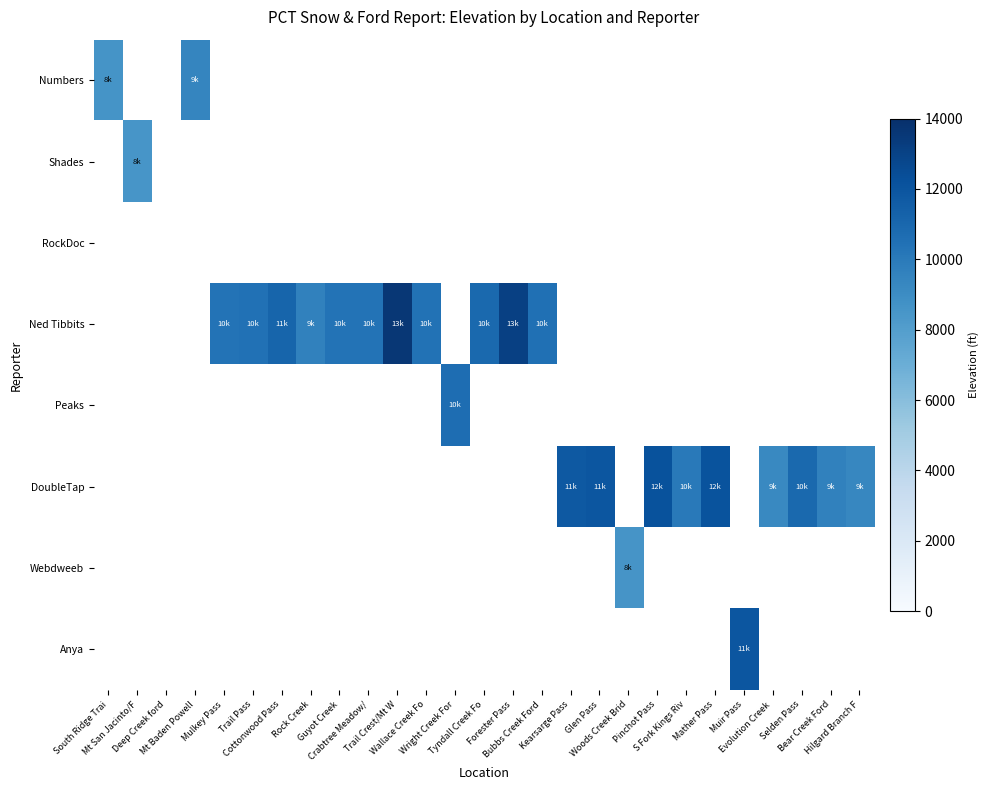

Reading right to left, list all the values displayed in this chart.

Numbers: Hilgard Branch F=0	Bear Creek Ford=0	Selden Pass=0	Evolution Creek =0	Muir Pass=0	Mather Pass=0	S Fork Kings Riv=0	Pinchot Pass=0	Woods Creek Brid=0	Glen Pass=0	Kearsarge Pass=0	Bubbs Creek Ford=0	Forester Pass=0	Tyndall Creek Fo=0	Wright Creek For=0	Wallace Creek Fo=0	Trail Crest/Mt W=0	Crabtree Meadow/=0	Guyot Creek=0	Rock Creek=0	Cottonwood Pass=0	Trail Pass=0	Mulkey Pass=0	Mt Baden Powell=9390	Deep Creek ford=0	Mt San Jacinto/F=0	South Ridge Trai=8619
Shades: Hilgard Branch F=0	Bear Creek Ford=0	Selden Pass=0	Evolution Creek =0	Muir Pass=0	Mather Pass=0	S Fork Kings Riv=0	Pinchot Pass=0	Woods Creek Brid=0	Glen Pass=0	Kearsarge Pass=0	Bubbs Creek Ford=0	Forester Pass=0	Tyndall Creek Fo=0	Wright Creek For=0	Wallace Creek Fo=0	Trail Crest/Mt W=0	Crabtree Meadow/=0	Guyot Creek=0	Rock Creek=0	Cottonwood Pass=0	Trail Pass=0	Mulkey Pass=0	Mt Baden Powell=0	Deep Creek ford=0	Mt San Jacinto/F=8500	South Ridge Trai=0
RockDoc: Hilgard Branch F=0	Bear Creek Ford=0	Selden Pass=0	Evolution Creek =0	Muir Pass=0	Mather Pass=0	S Fork Kings Riv=0	Pinchot Pass=0	Woods Creek Brid=0	Glen Pass=0	Kearsarge Pass=0	Bubbs Creek Ford=0	Forester Pass=0	Tyndall Creek Fo=0	Wright Creek For=0	Wallace Creek Fo=0	Trail Crest/Mt W=0	Crabtree Meadow/=0	Guyot Creek=0	Rock Creek=0	Cottonwood Pass=0	Trail Pass=0	Mulkey Pass=0	Mt Baden Powell=0	Deep Creek ford=0	Mt San Jacinto/F=0	South Ridge Trai=0
Ned Tibbits: Hilgard Branch F=0	Bear Creek Ford=0	Selden Pass=0	Evolution Creek =0	Muir Pass=0	Mather Pass=0	S Fork Kings Riv=0	Pinchot Pass=0	Woods Creek Brid=0	Glen Pass=0	Kearsarge Pass=0	Bubbs Creek Ford=10536	Forester Pass=13118	Tyndall Creek Fo=10934	Wright Creek For=0	Wallace Creek Fo=10392	Trail Crest/Mt W=13612	Crabtree Meadow/=10371	Guyot Creek=10384	Rock Creek=9584	Cottonwood Pass=11132	Trail Pass=10486	Mulkey Pass=10385	Mt Baden Powell=0	Deep Creek ford=0	Mt San Jacinto/F=0	South Ridge Trai=0
Peaks: Hilgard Branch F=0	Bear Creek Ford=0	Selden Pass=0	Evolution Creek =0	Muir Pass=0	Mather Pass=0	S Fork Kings Riv=0	Pinchot Pass=0	Woods Creek Brid=0	Glen Pass=0	Kearsarge Pass=0	Bubbs Creek Ford=0	Forester Pass=0	Tyndall Creek Fo=0	Wright Creek For=10700	Wallace Creek Fo=0	Trail Crest/Mt W=0	Crabtree Meadow/=0	Guyot Creek=0	Rock Creek=0	Cottonwood Pass=0	Trail Pass=0	Mulkey Pass=0	Mt Baden Powell=0	Deep Creek ford=0	Mt San Jacinto/F=0	South Ridge Trai=0
DoubleTap: Hilgard Branch F=9345	Bear Creek Ford=9574	Selden Pass=10910	Evolution Creek =9201	Muir Pass=0	Mather Pass=12096	S Fork Kings Riv=10040	Pinchot Pass=12142	Woods Creek Brid=0	Glen Pass=11946	Kearsarge Pass=11790	Bubbs Creek Ford=0	Forester Pass=0	Tyndall Creek Fo=0	Wright Creek For=0	Wallace Creek Fo=0	Trail Crest/Mt W=0	Crabtree Meadow/=0	Guyot Creek=0	Rock Creek=0	Cottonwood Pass=0	Trail Pass=0	Mulkey Pass=0	Mt Baden Powell=0	Deep Creek ford=0	Mt San Jacinto/F=0	South Ridge Trai=0
Webdweeb: Hilgard Branch F=0	Bear Creek Ford=0	Selden Pass=0	Evolution Creek =0	Muir Pass=0	Mather Pass=0	S Fork Kings Riv=0	Pinchot Pass=0	Woods Creek Brid=8532	Glen Pass=0	Kearsarge Pass=0	Bubbs Creek Ford=0	Forester Pass=0	Tyndall Creek Fo=0	Wright Creek For=0	Wallace Creek Fo=0	Trail Crest/Mt W=0	Crabtree Meadow/=0	Guyot Creek=0	Rock Creek=0	Cottonwood Pass=0	Trail Pass=0	Mulkey Pass=0	Mt Baden Powell=0	Deep Creek ford=0	Mt San Jacinto/F=0	South Ridge Trai=0
Anya: Hilgard Branch F=0	Bear Creek Ford=0	Selden Pass=0	Evolution Creek =0	Muir Pass=11974	Mather Pass=0	S Fork Kings Riv=0	Pinchot Pass=0	Woods Creek Brid=0	Glen Pass=0	Kearsarge Pass=0	Bubbs Creek Ford=0	Forester Pass=0	Tyndall Creek Fo=0	Wright Creek For=0	Wallace Creek Fo=0	Trail Crest/Mt W=0	Crabtree Meadow/=0	Guyot Creek=0	Rock Creek=0	Cottonwood Pass=0	Trail Pass=0	Mulkey Pass=0	Mt Baden Powell=0	Deep Creek ford=0	Mt San Jacinto/F=0	South Ridge Trai=0